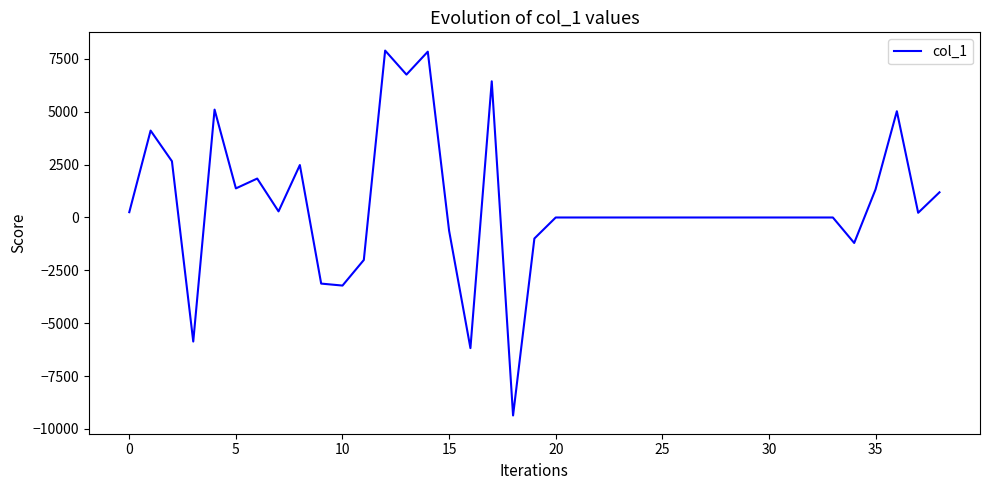

What is the smallest value displayed?

-9366.7